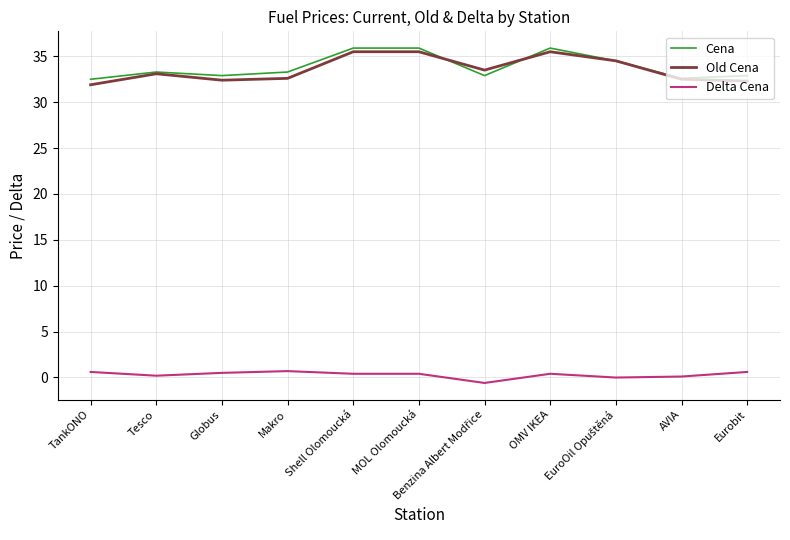

Is it true that Old Cena equals 32.4 at Globus?

True